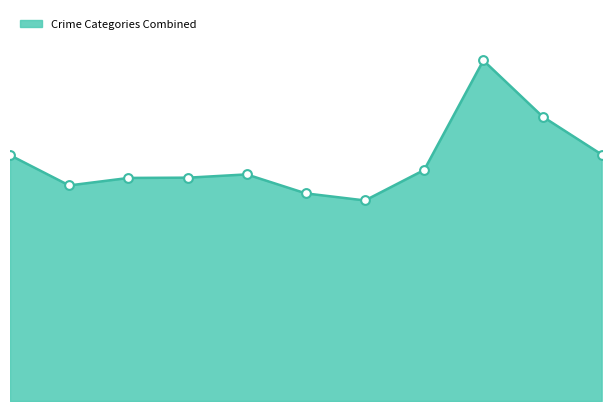

At how many categories does at least one series exceed 411?

8